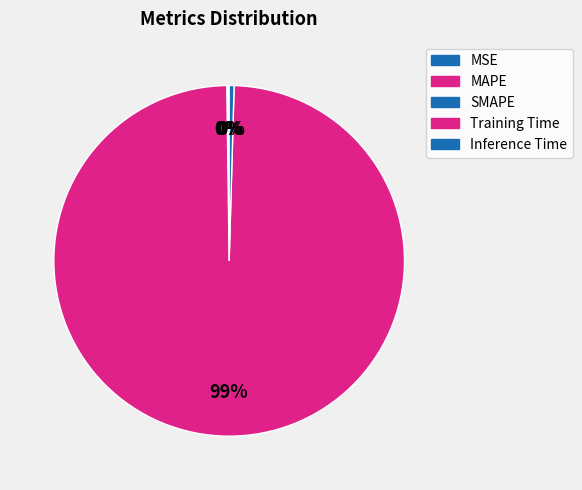

Which slice is the largest?

Training Time